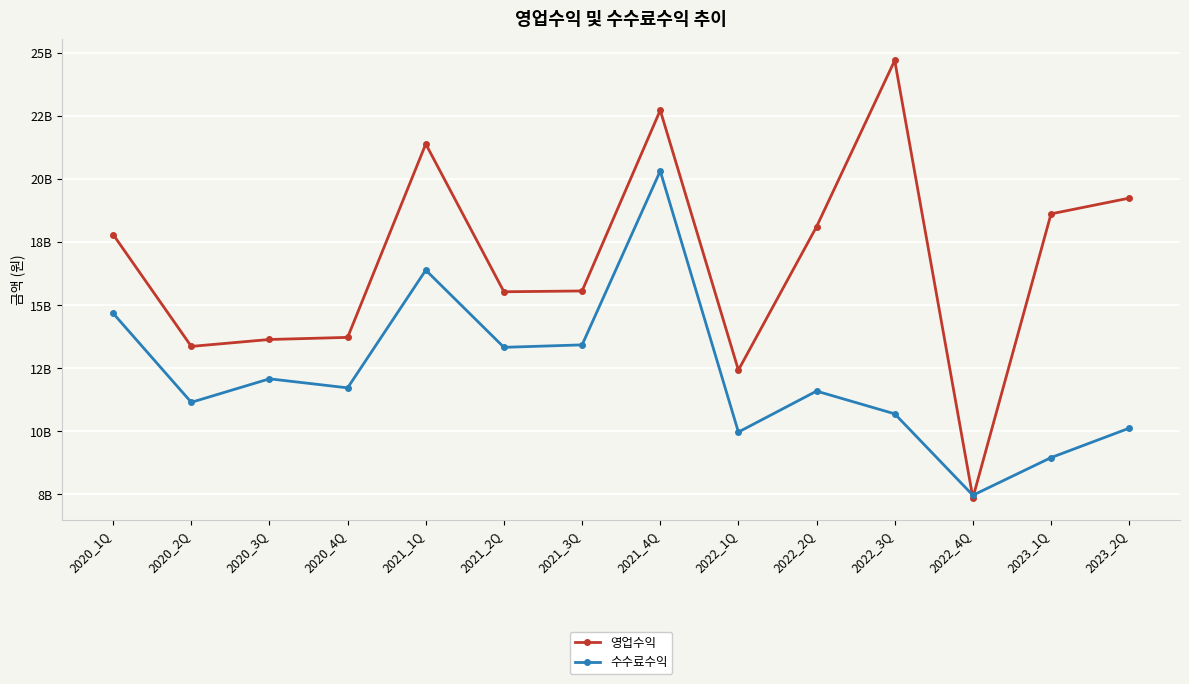

Does the chart have visible grid lines?

Yes